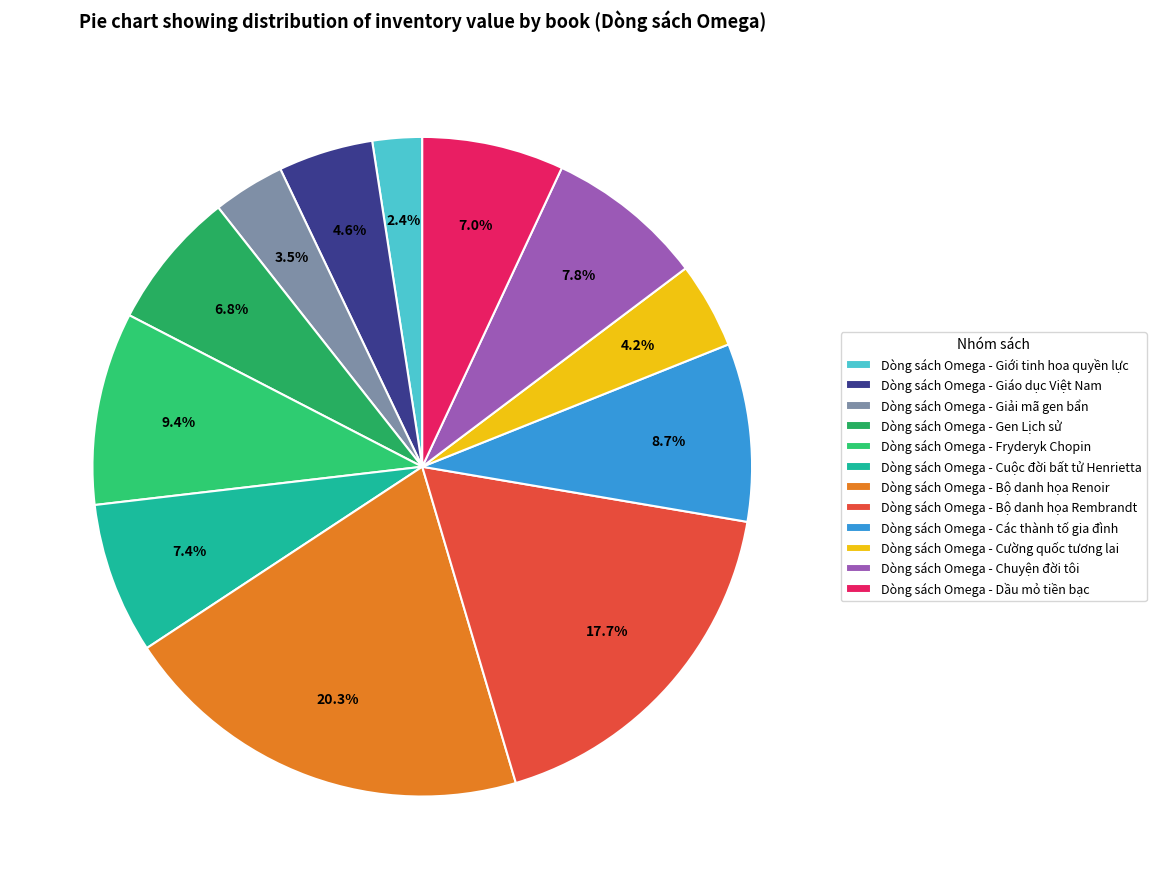

What is the change in value from Dòng sách Omega - Giới tinh hoa quyền lực to Dòng sách Omega - Cuộc đời bất tử Henrietta?

+152434000